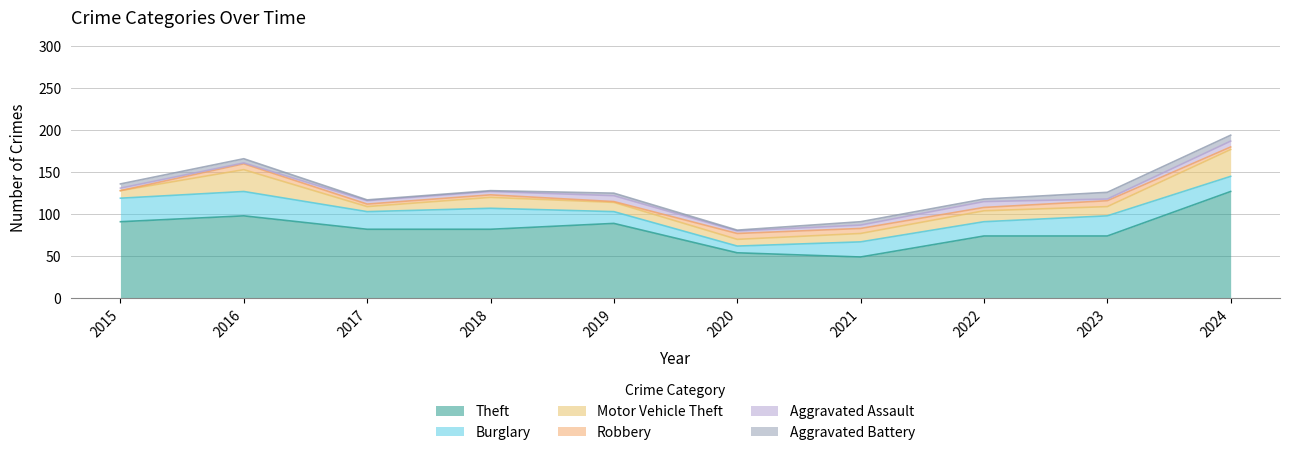

Which has a higher value, 2015 or 2017?

2015